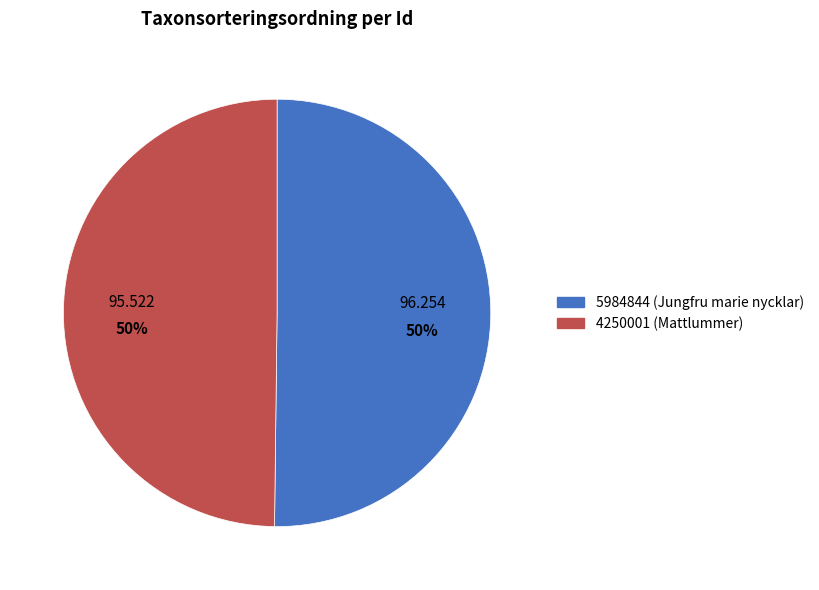

Do 4250001 (Mattlummer) and 5984844 (Jungfru marie nycklar) together represent more than half of the pie?

Yes